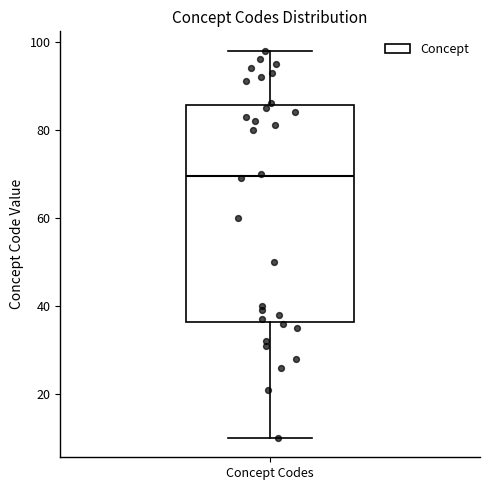

Where does the lower whisker of the box for Concept Codes end on the y-axis? The values are not printed on the chart, so give them approximately, as read against the axis.

10